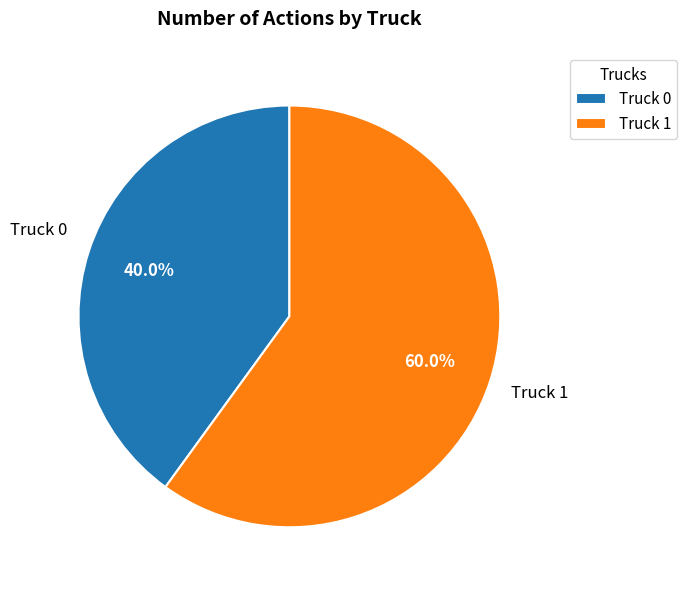

What is the ratio of the value at Truck 0 to the value at Truck 1?

0.7